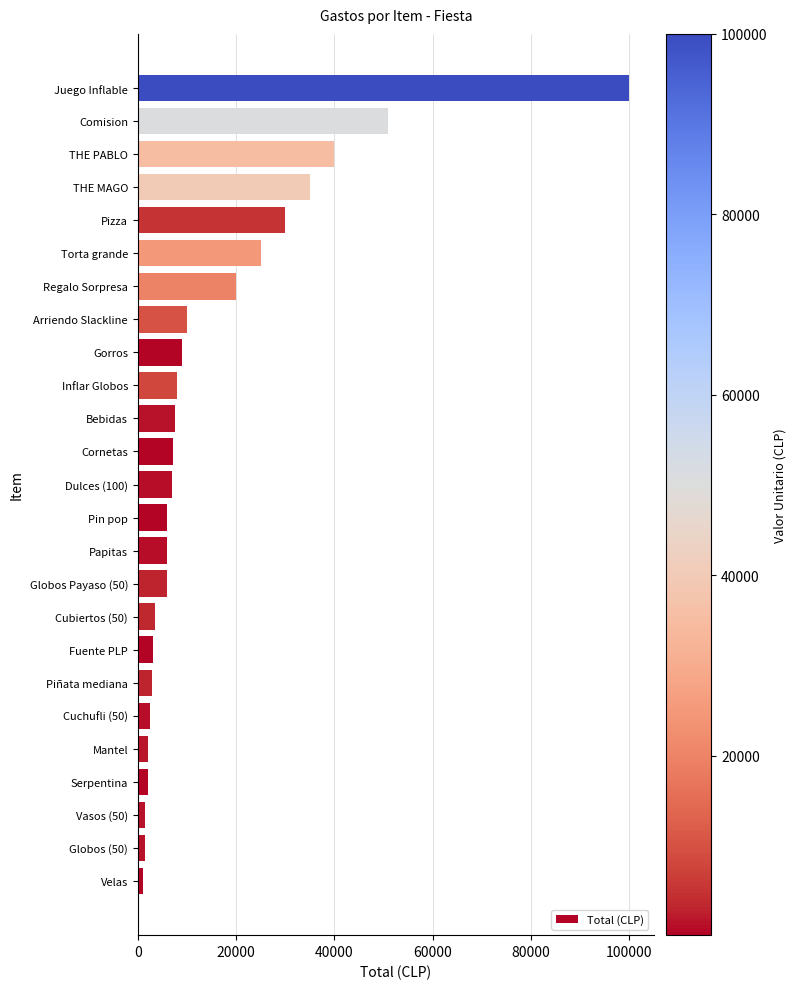

What is the greatest value displayed?

100000